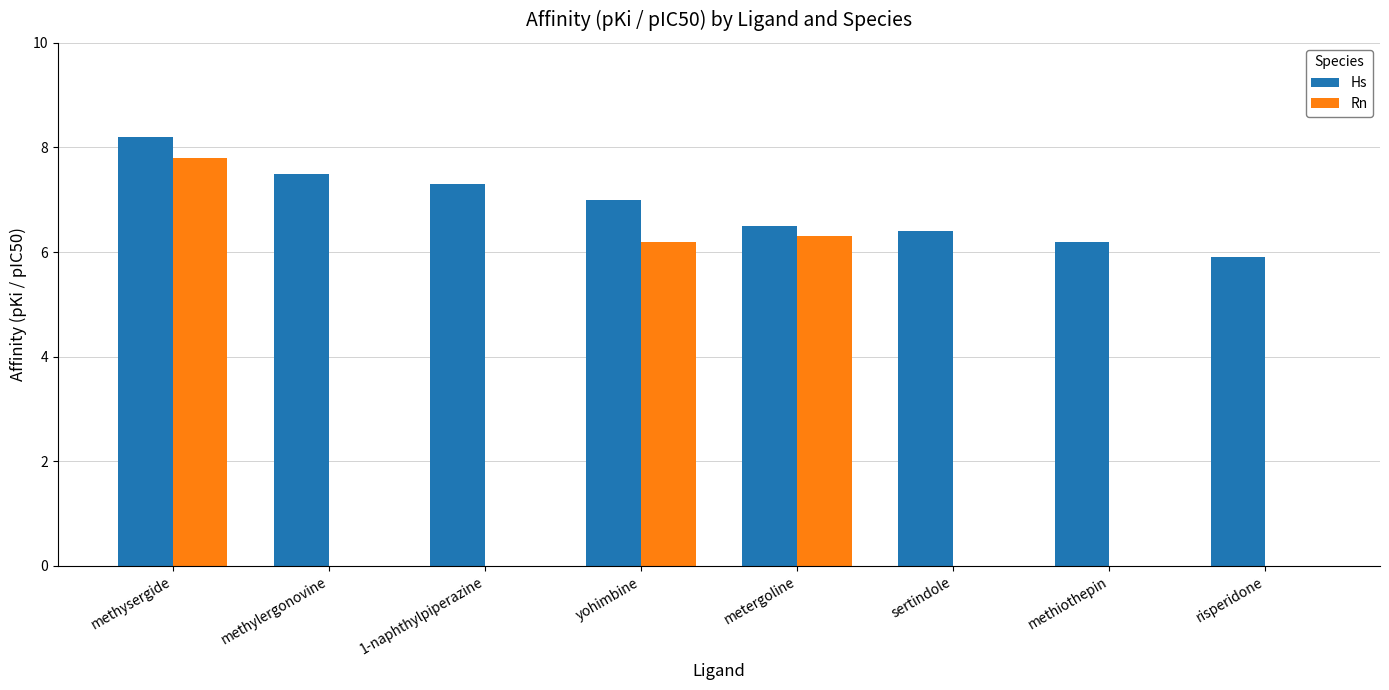

How many series are shown in this chart?

2